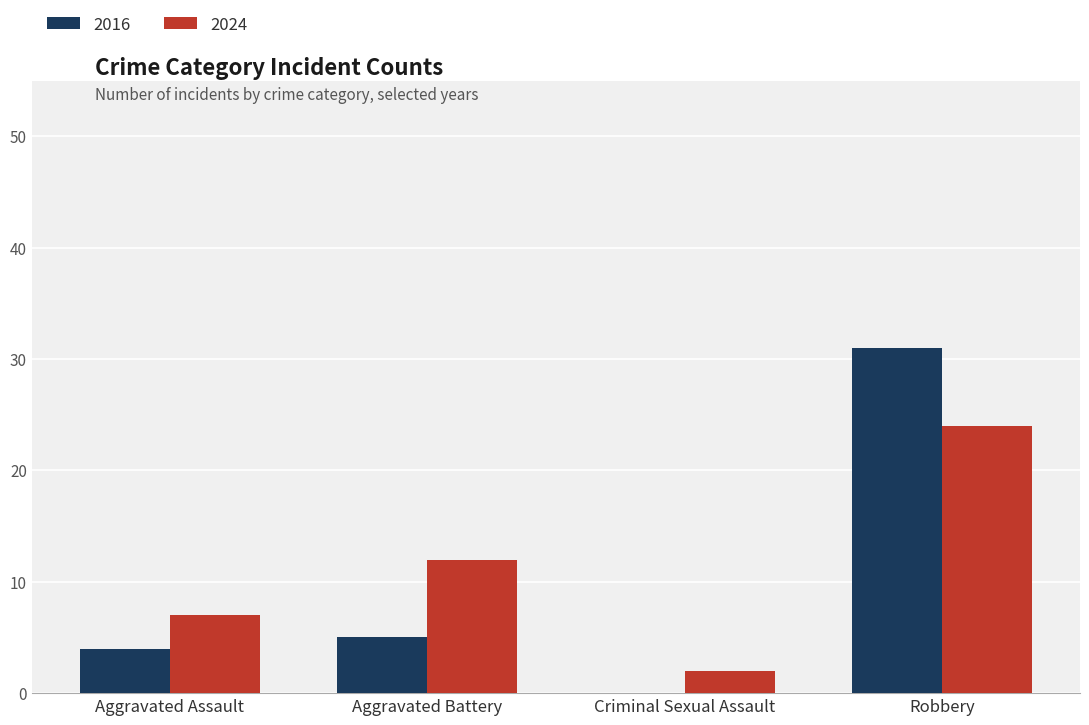

Which category has the highest value across all series?

Robbery